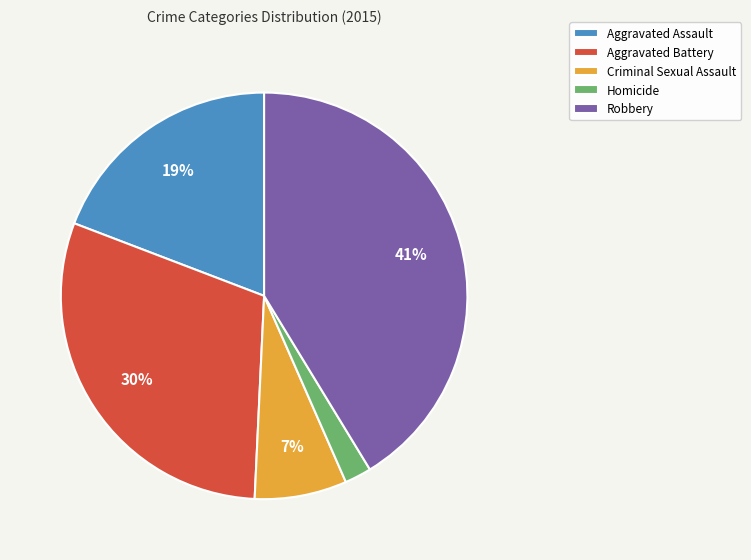

Is it true that Criminal Sexual Assault is 21% of the pie?

False